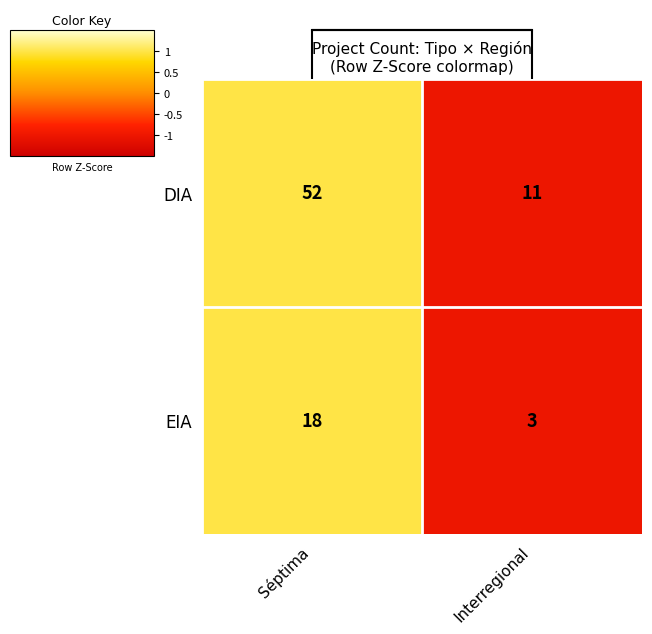

What is the difference between the EIA values at Interregional and Séptima?

15